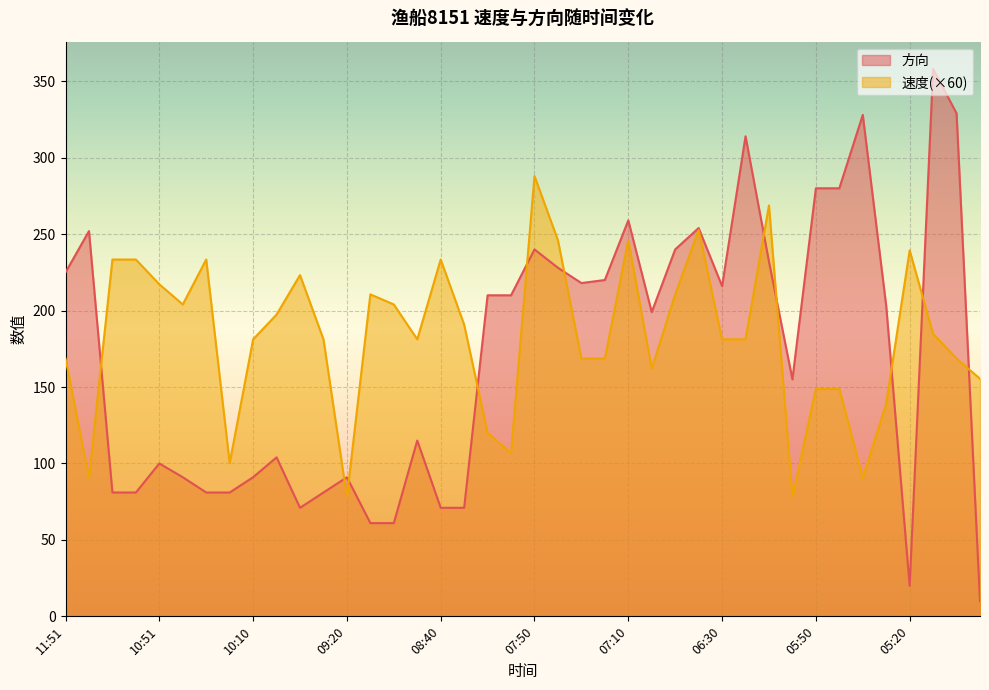

In 速度, how many points are lower than both neighbors (excluding endpoints)?

9